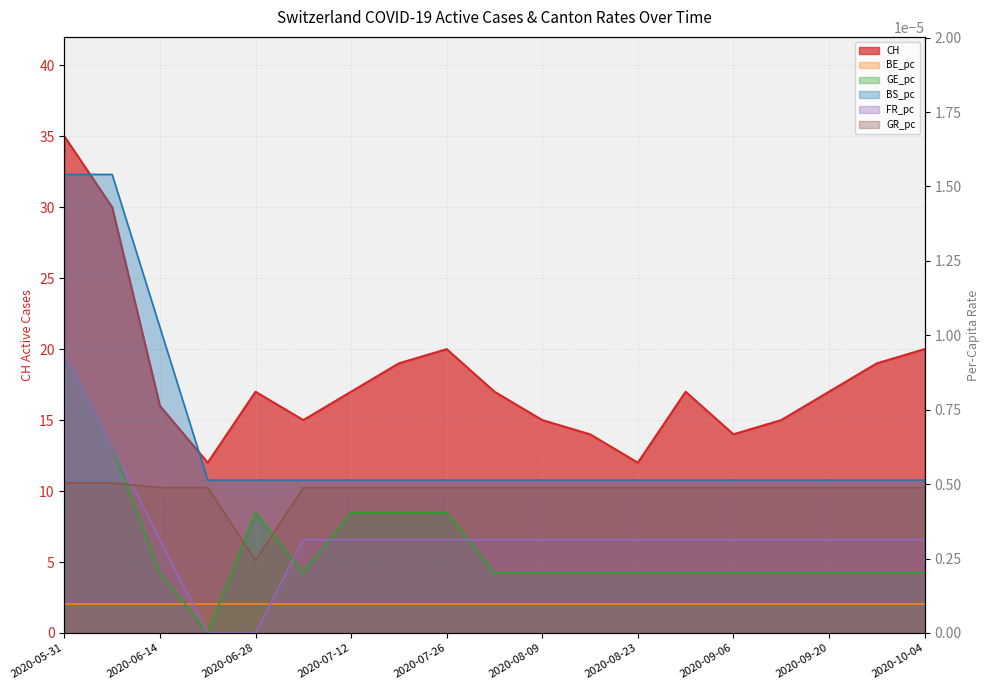

The GR_pc series shows 0.0 at 2020-08-23. True or false?

False